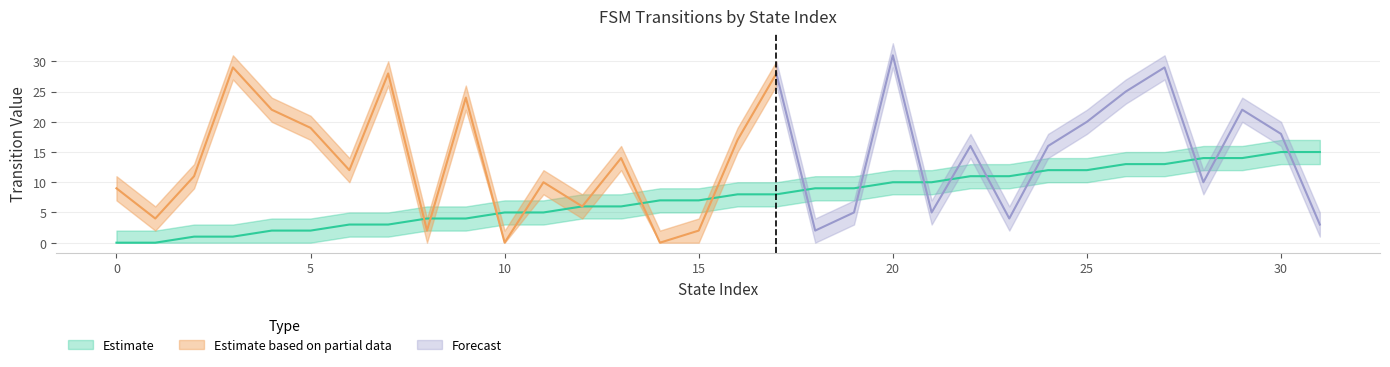

How many positive values are there?

30